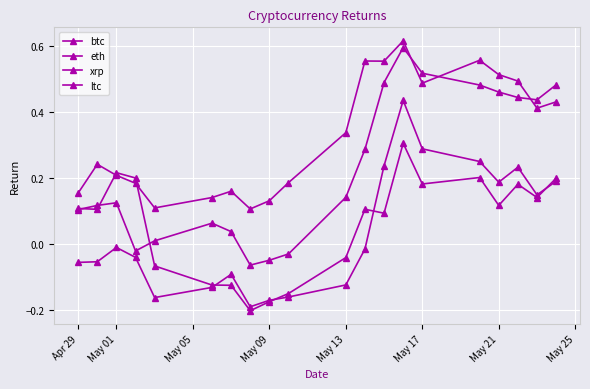

How many lines are shown in the chart?

4